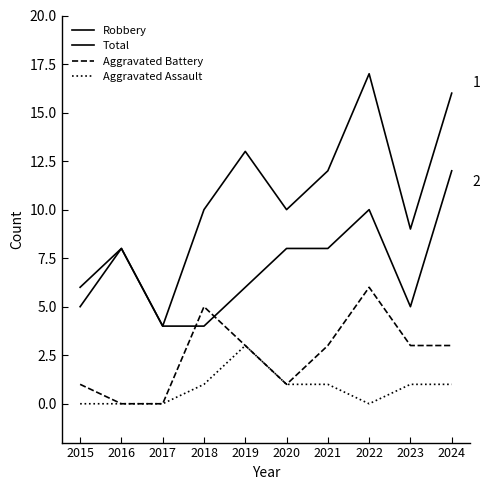

How many lines are shown in the chart?

4